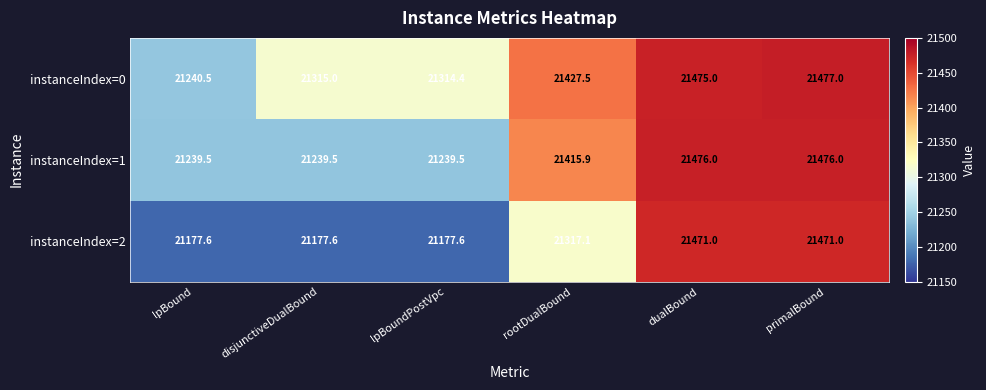

Which series has the largest total across all categories?

instanceIndex=0